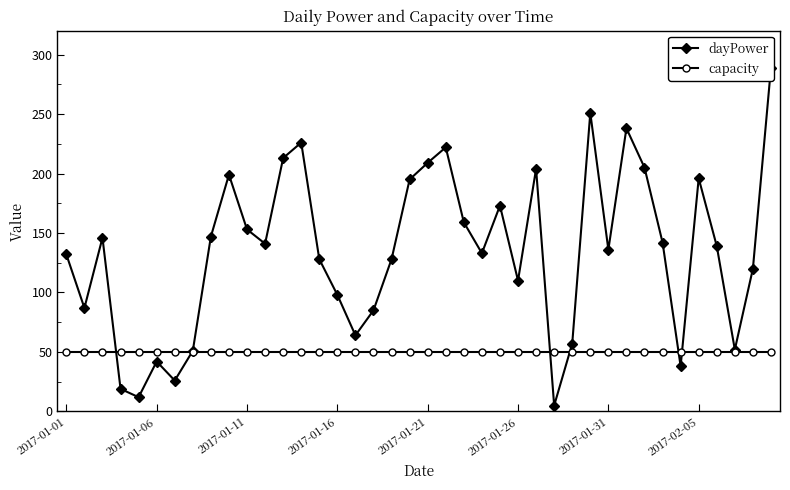

What is the difference between the second highest and second lowest values in the dayPower series?

239